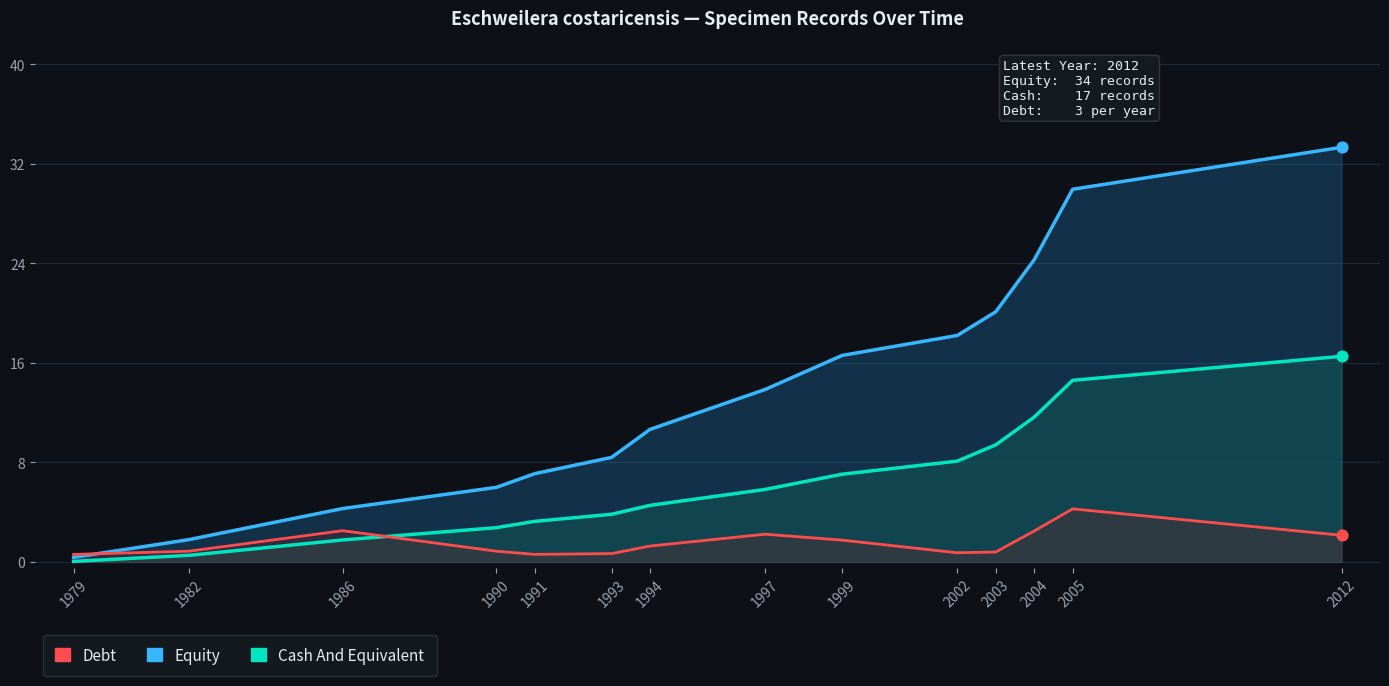

Which series contains the highest Y value?

Equity